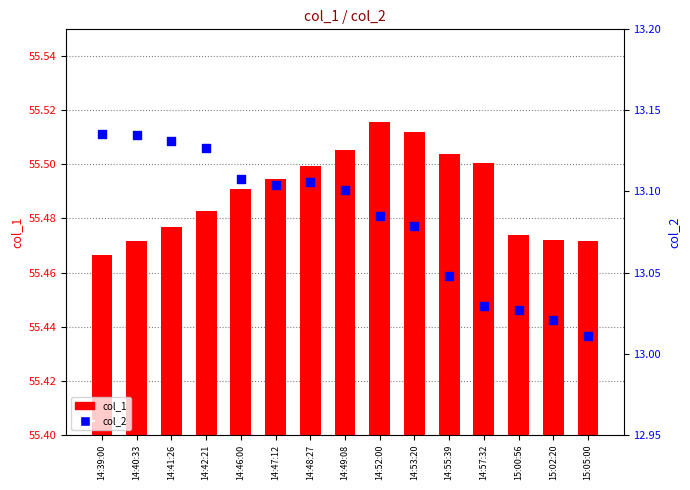

Which series contains the lowest Y value?

col_2